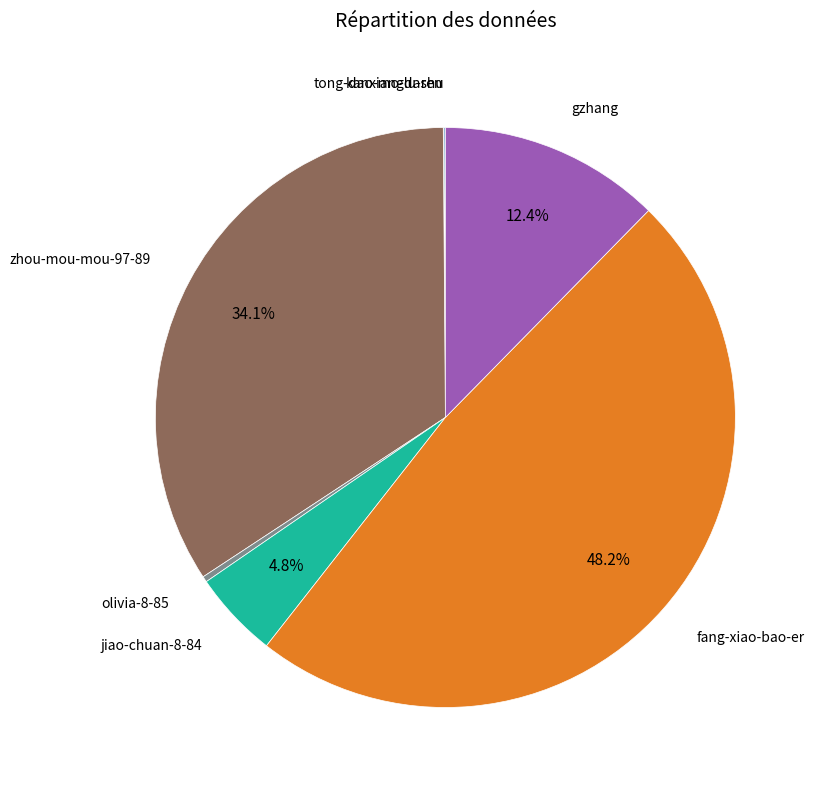

To the nearest percent, what is the difference between the jiao-chuan-8-84 and gzhang slice percentages?

8%